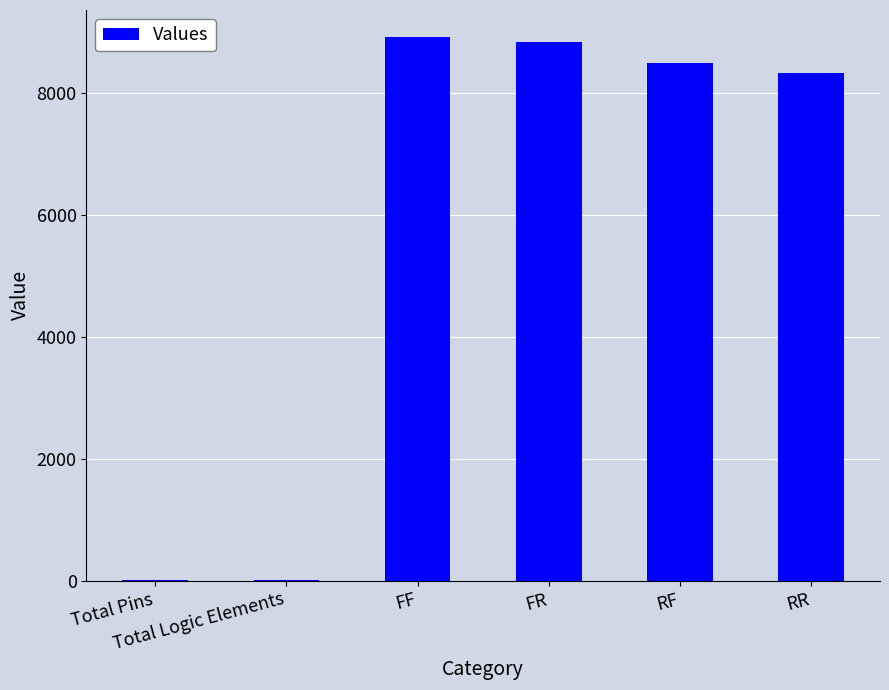

Does the chart contain stacked bars?

No